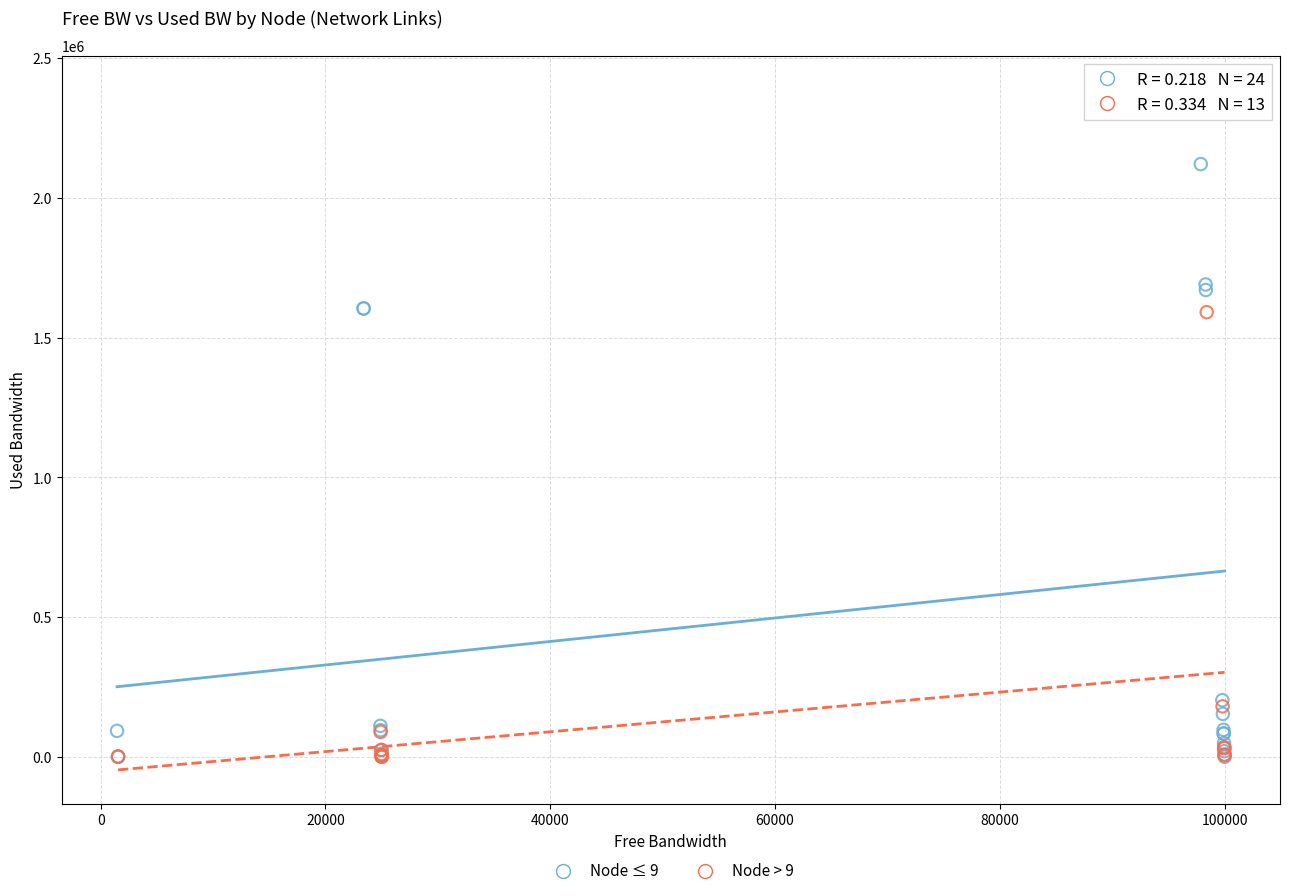

What are all the series names shown in the legend?

Node ≤ 9, Node > 9